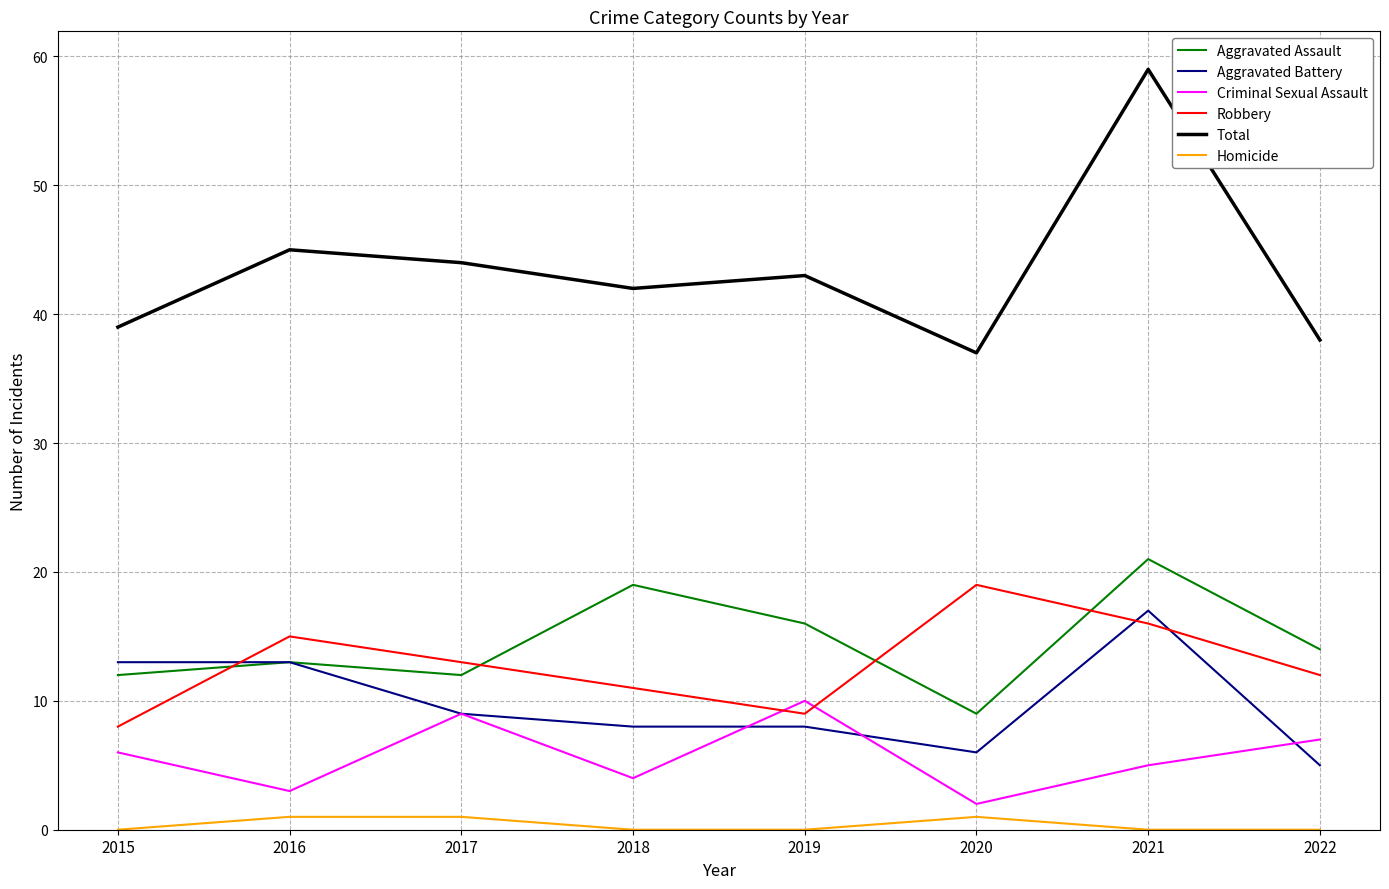

True or false: Robbery and Total cross at least once.

False